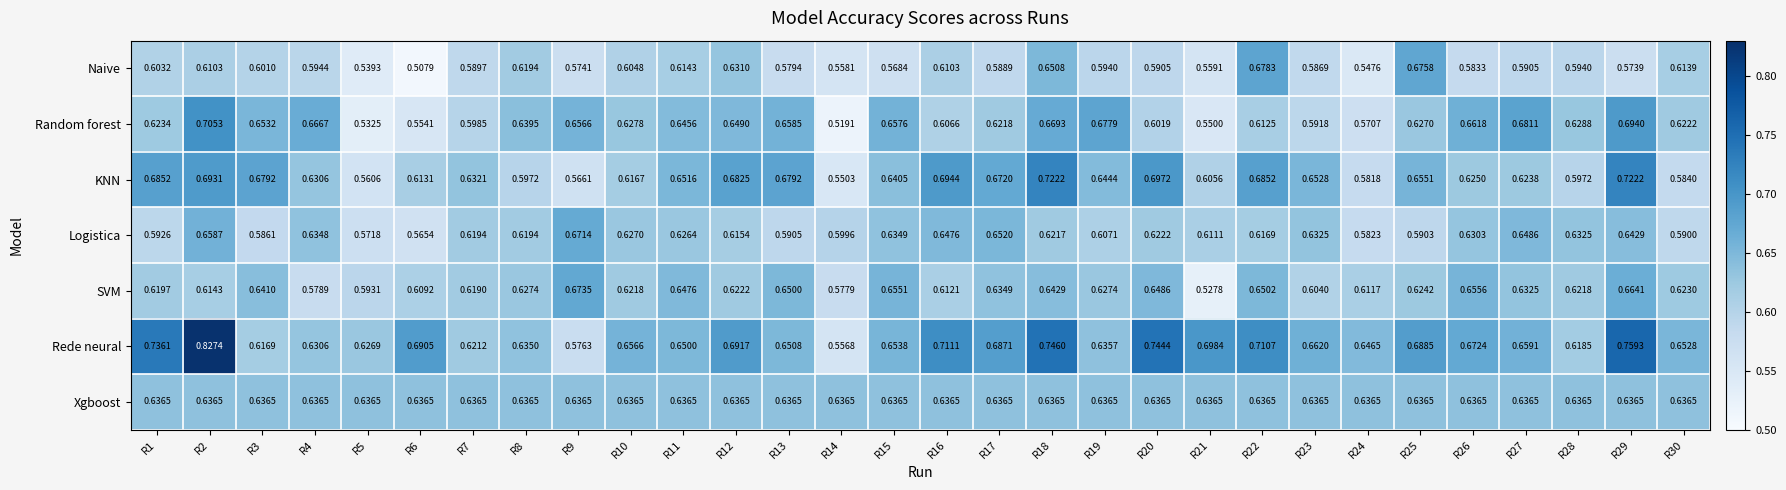

Which series has the largest range (max minus min)?

Rede neural